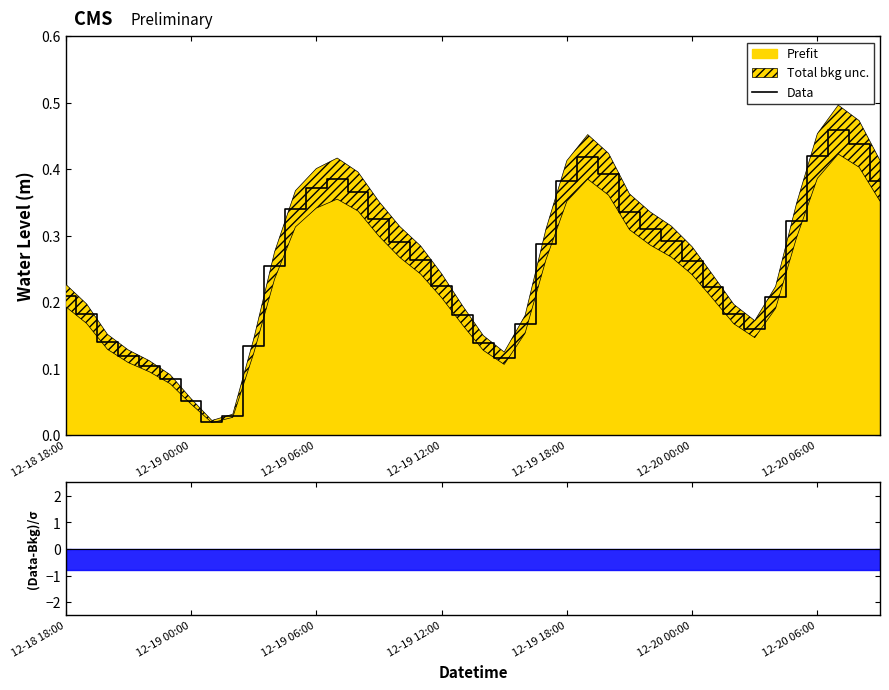

Reading right to left, list all the values displayed in this chart.

0.4	0.4	0.5	0.4	0.3	0.2	0.2	0.2	0.2	0.3	0.3	0.3	0.3	0.4	0.4	0.4	0.3	0.2	0.1	0.1	0.2	0.2	0.3	0.3	0.3	0.4	0.4	0.4	0.3	0.3	0.1	0.0	0.0	0.1	0.1	0.1	0.1	0.1	0.2	0.2